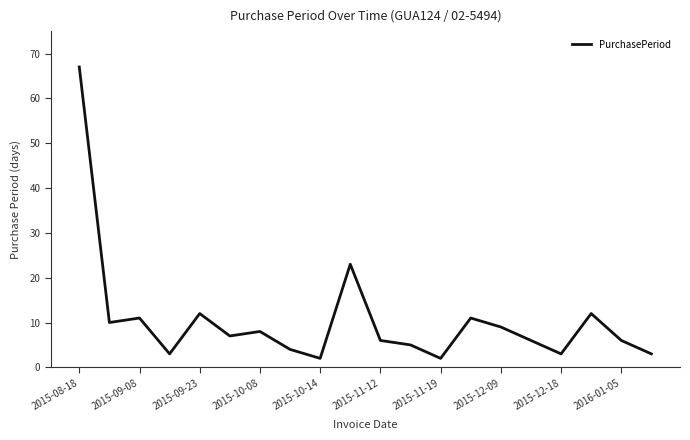

What is the maximum value shown in the chart?

67